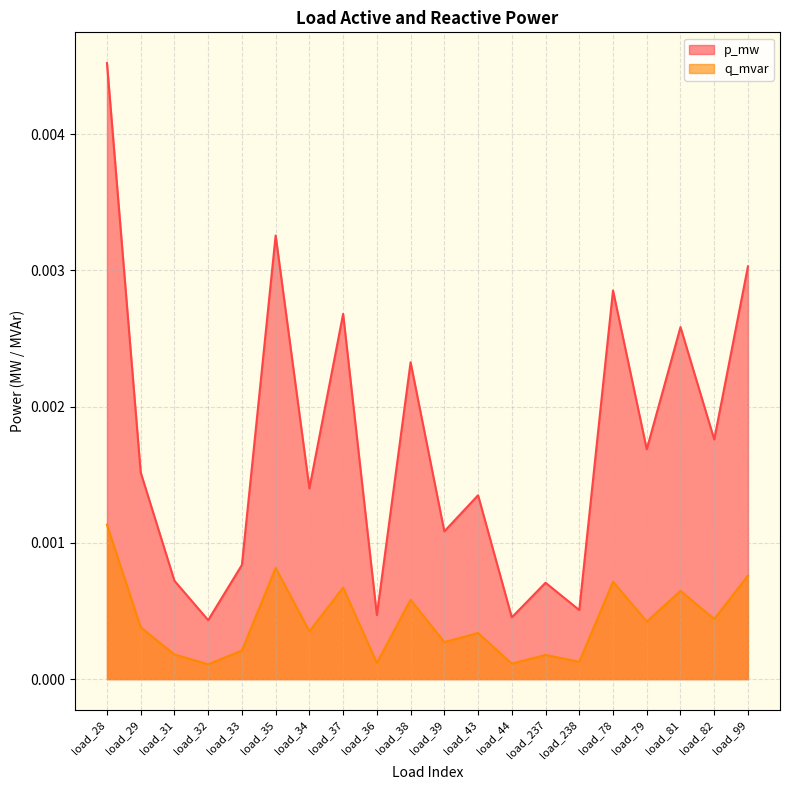

How many interior local peaks does the q_mvar series have?

7